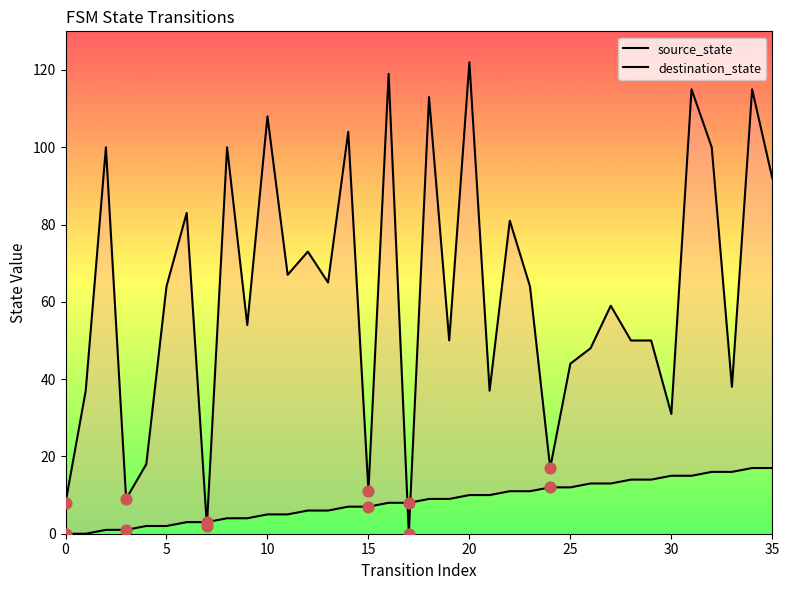

Is the value of source_state at 20 greater than the value of destination_state at 22?

No